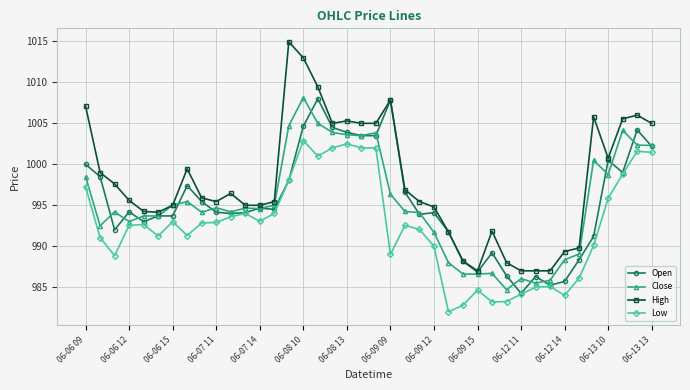

Which series has the largest total across all categories?

High